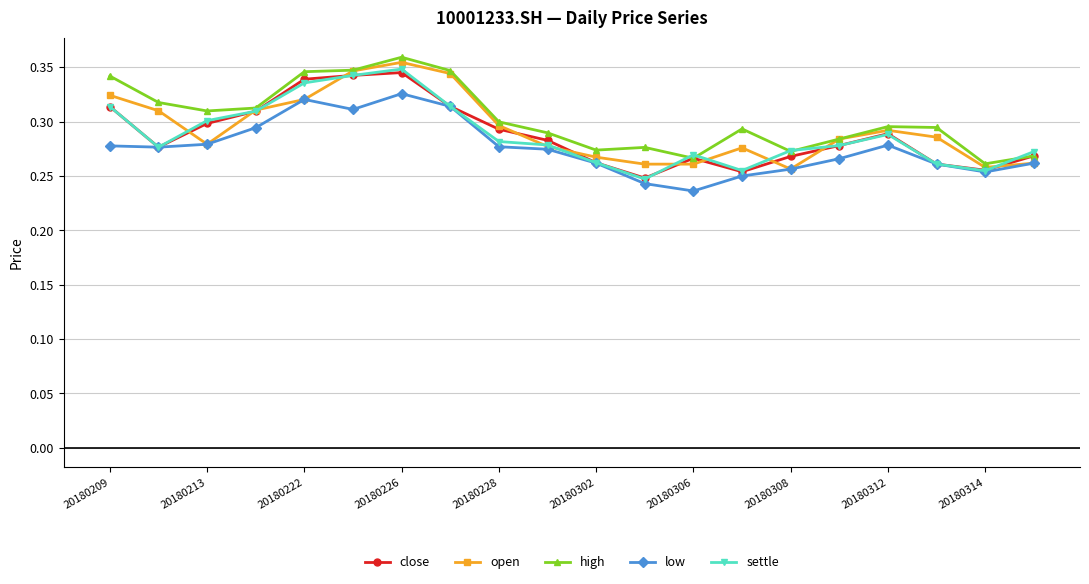

At how many categories does at least one series exceed 0?

20